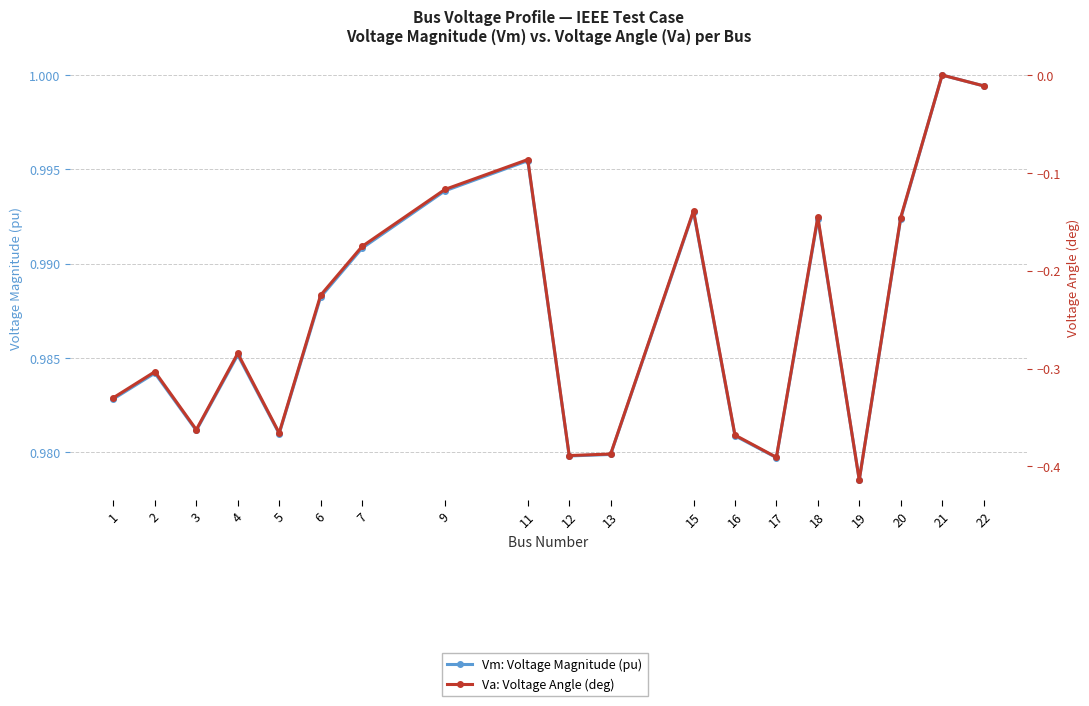

Which series has the largest range (max minus min)?

Va: Voltage Angle (deg)